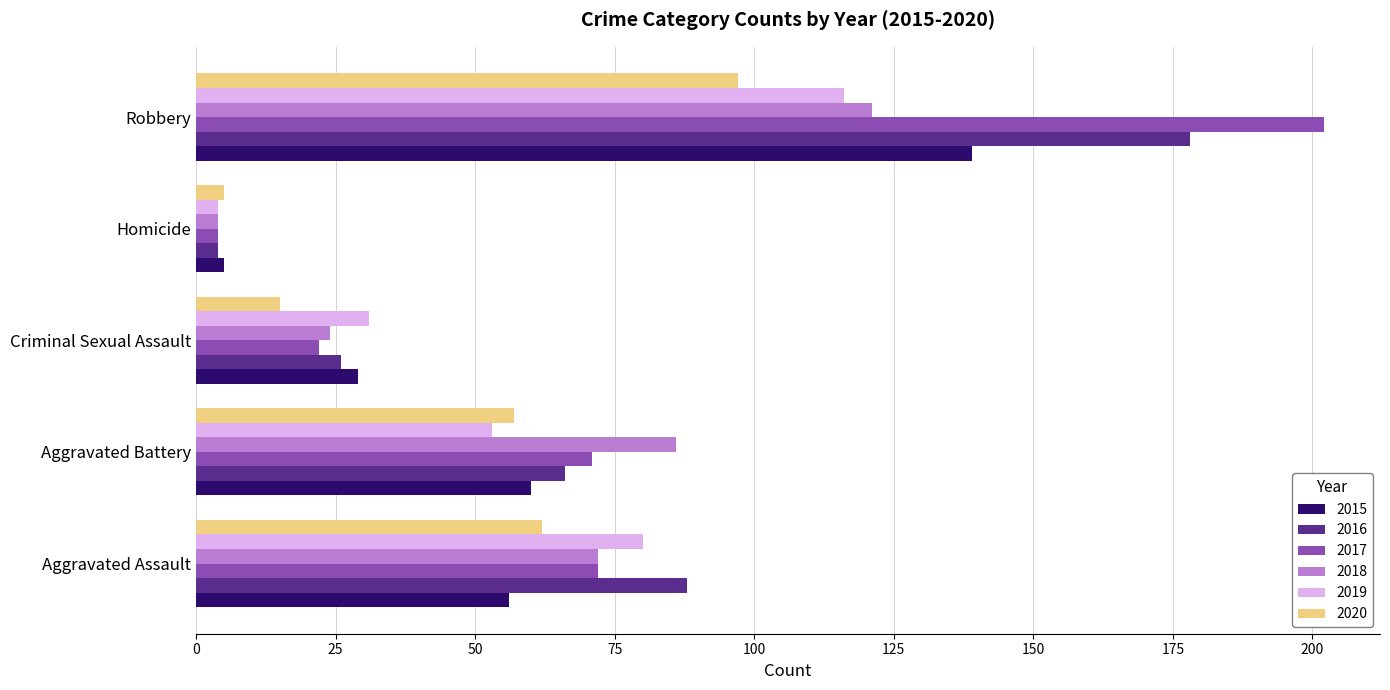

The value of 2019 at Robbery is 116. True or false?

True